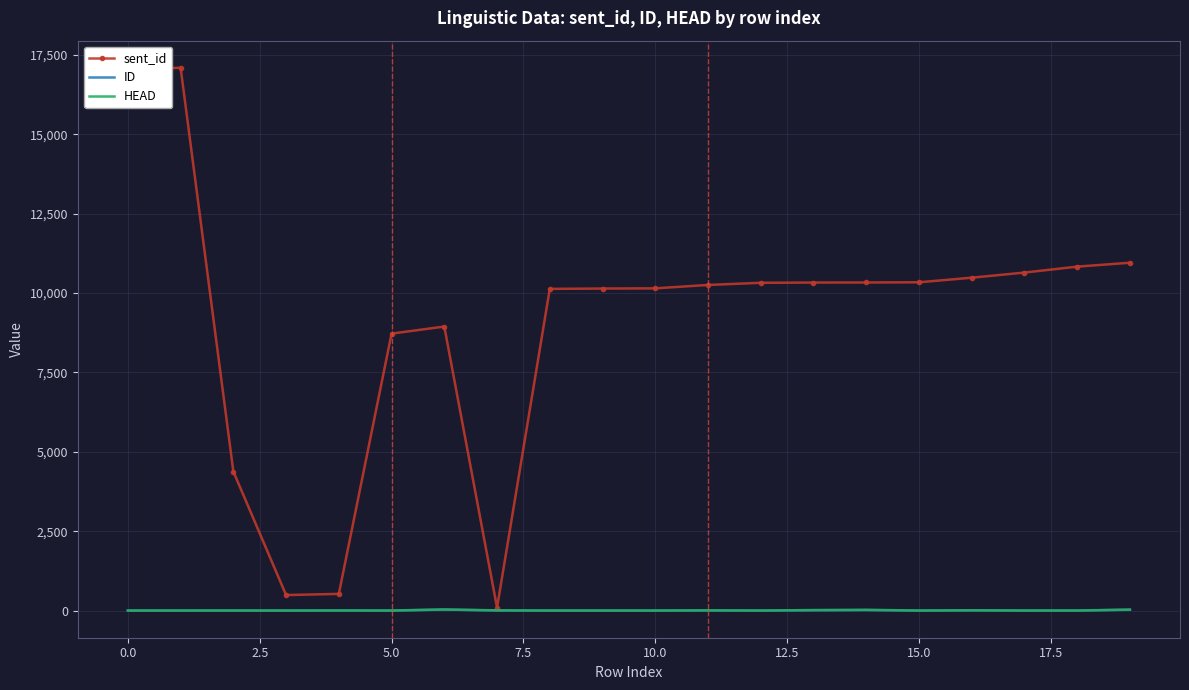

Which series has the largest total across all categories?

sent_id